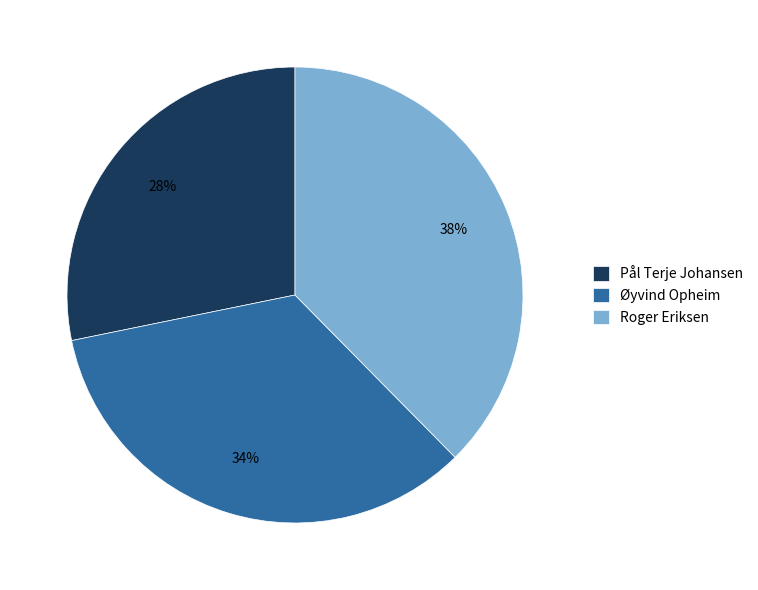

Is there any slice that represents more than half of the pie?

No